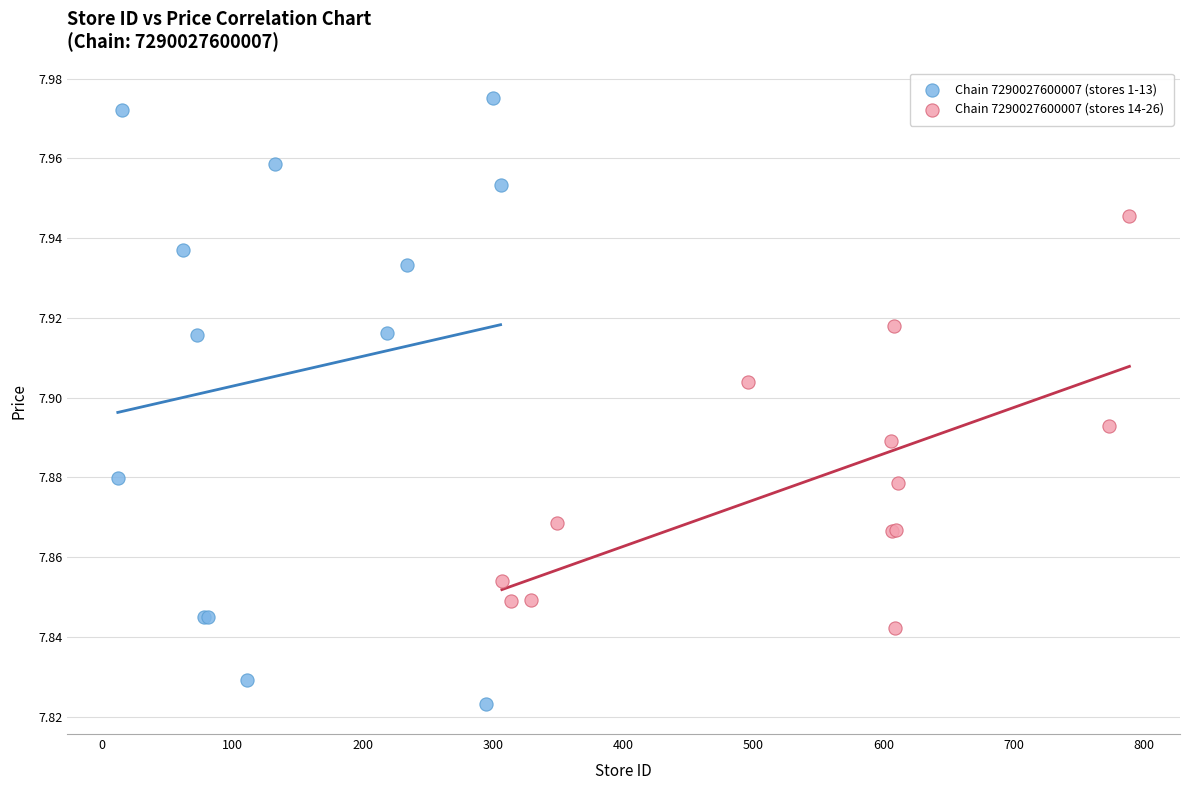

Which series reaches the maximum Y coordinate?

Chain 7290027600007 (stores 1-13)